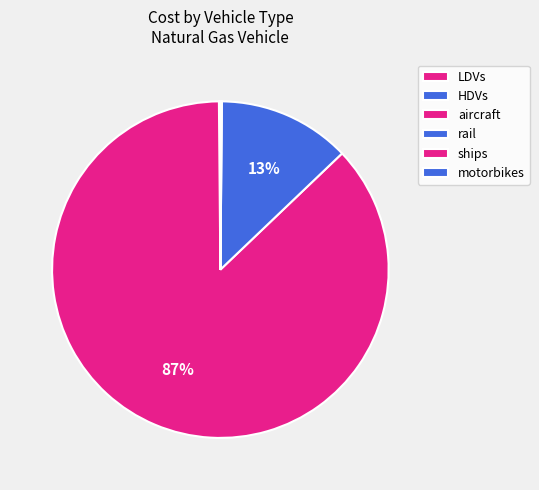

Which category has the smallest portion of the pie?

motorbikes